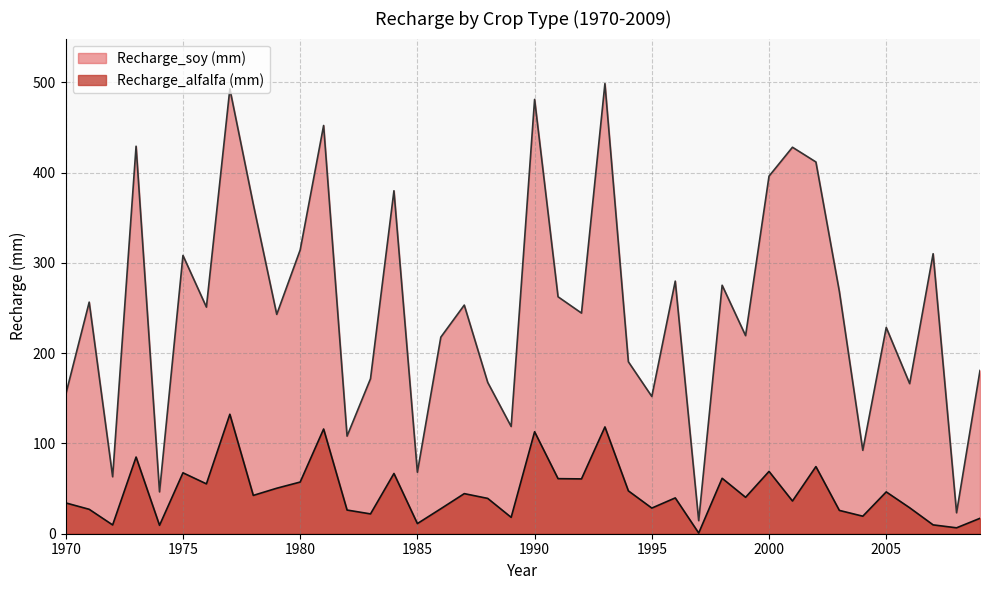

True or false: Recharge_alfalfa (mm) has more than 1 interior local peaks.

True